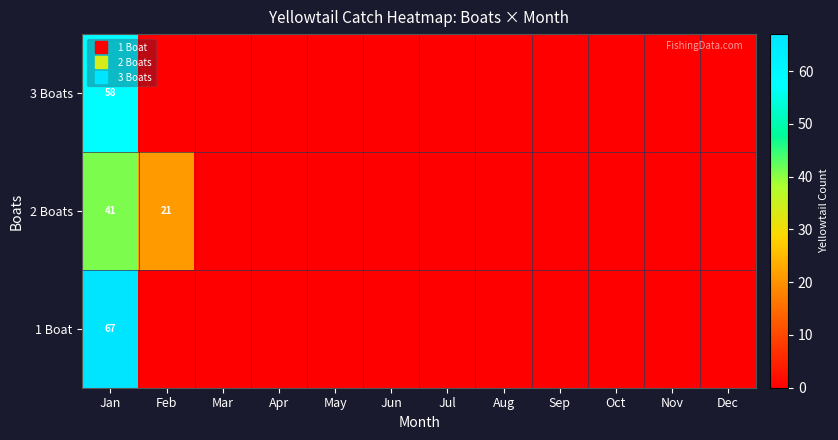

Rank the categories by 1 Boat value from lowest to highest.

Feb, Mar, Apr, May, Jun, Jul, Aug, Sep, Oct, Nov, Dec, Jan